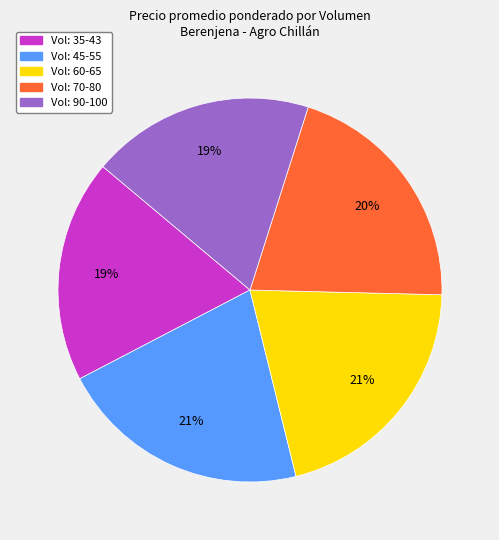

To the nearest percent, what is the average slice percentage?

20%